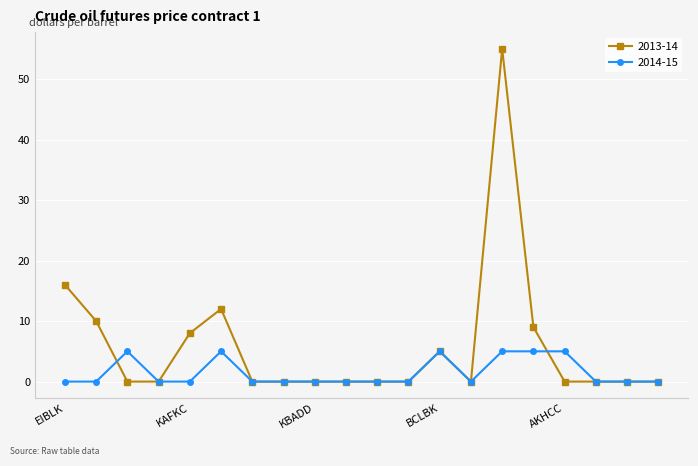

Which series has the largest total across all categories?

2013-14